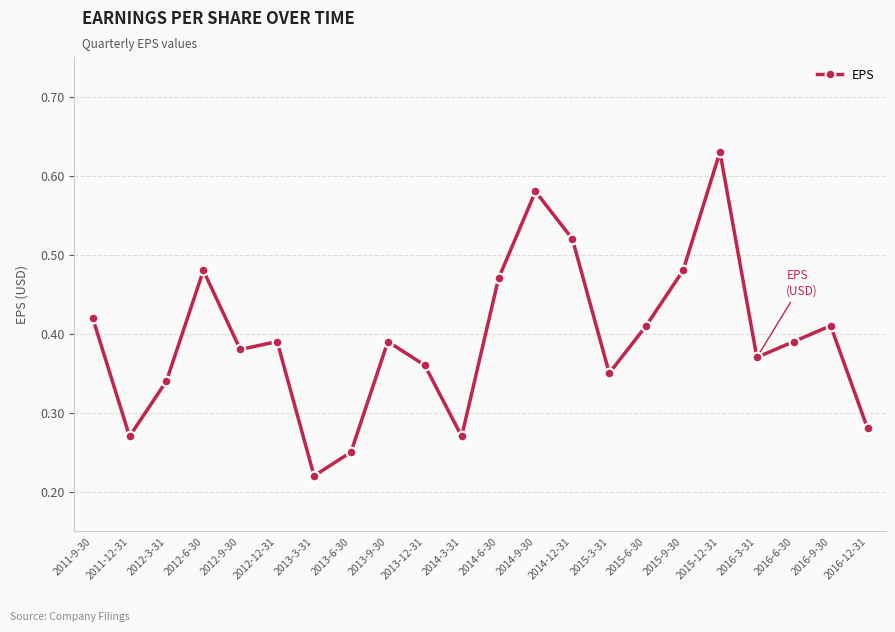

What is the change in value from 2013-3-31 to 2016-9-30?

+0.2